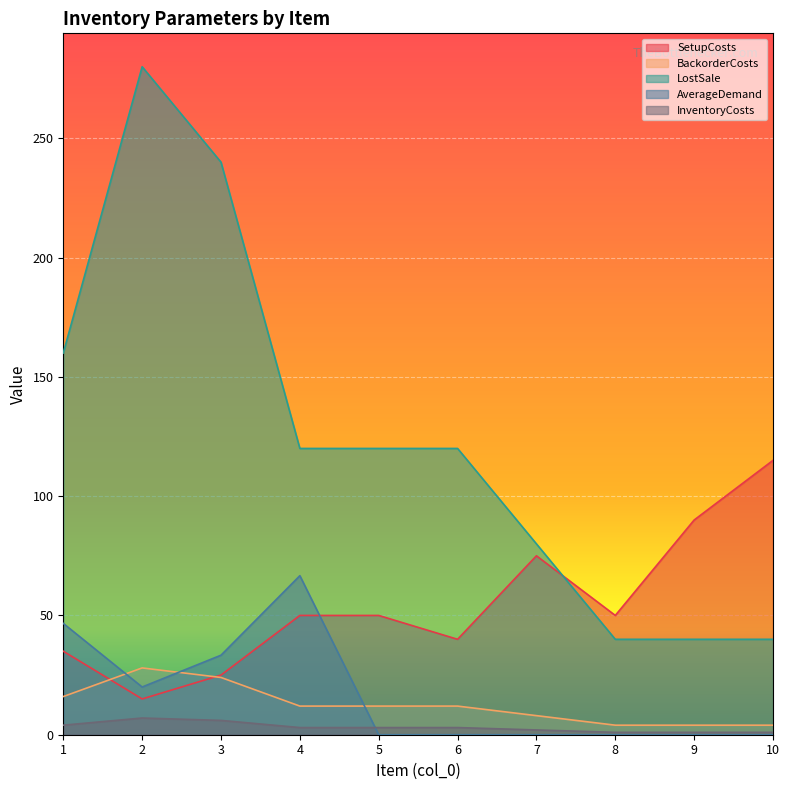

Which series has the largest total across all categories?

LostSale